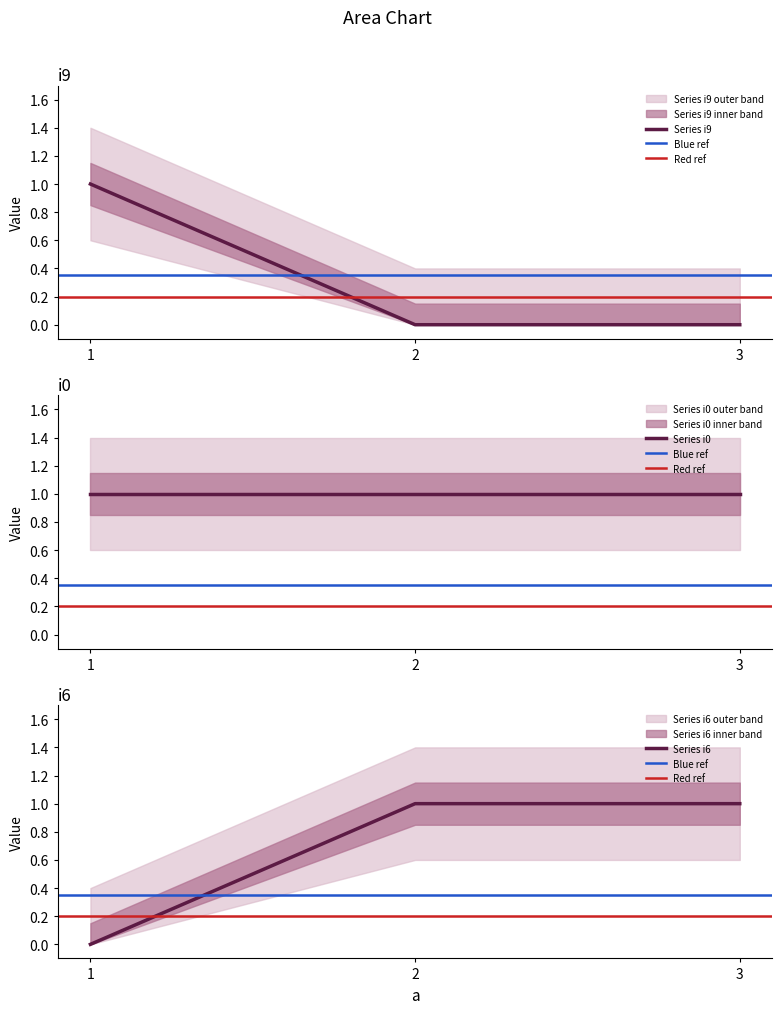

Which has a higher value, 2 or 1?

1